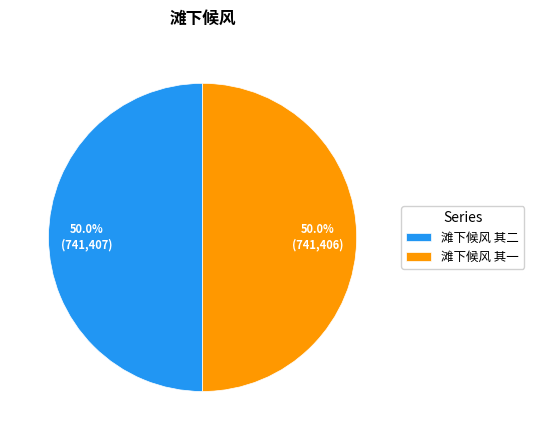

The 滩下候风 其一 slice represents 50% of the pie. True or false?

True